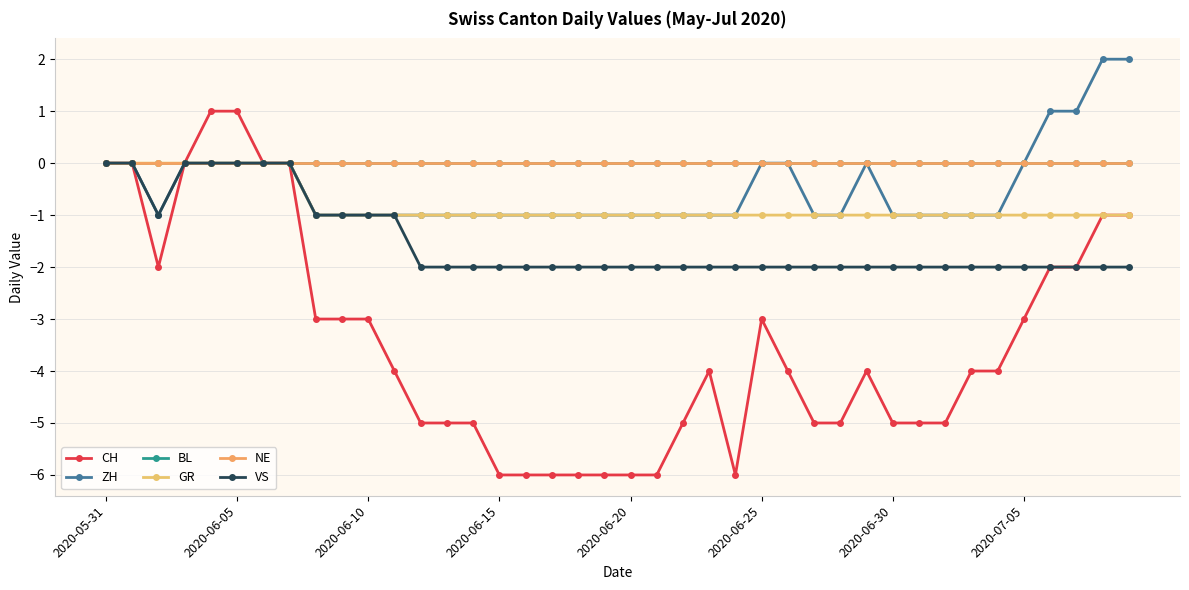

At which category does the chart reach its minimum across all series?

2020-06-15